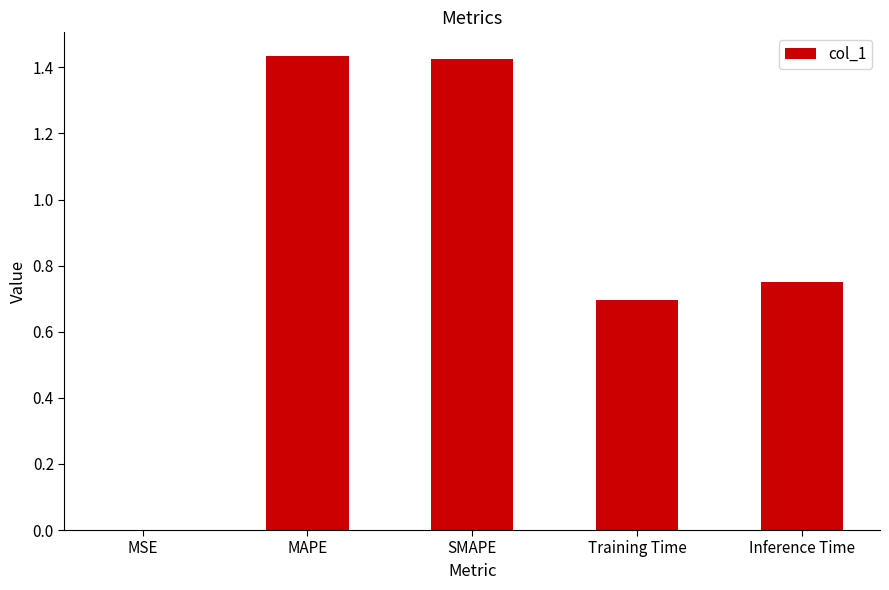

What is the sum of all values?

4.3